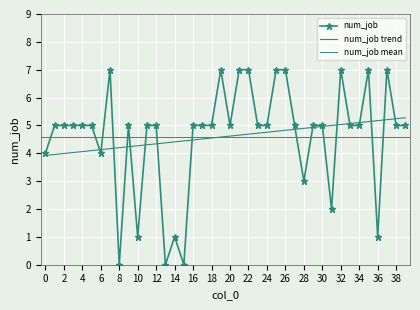

What is the greatest value displayed?

7